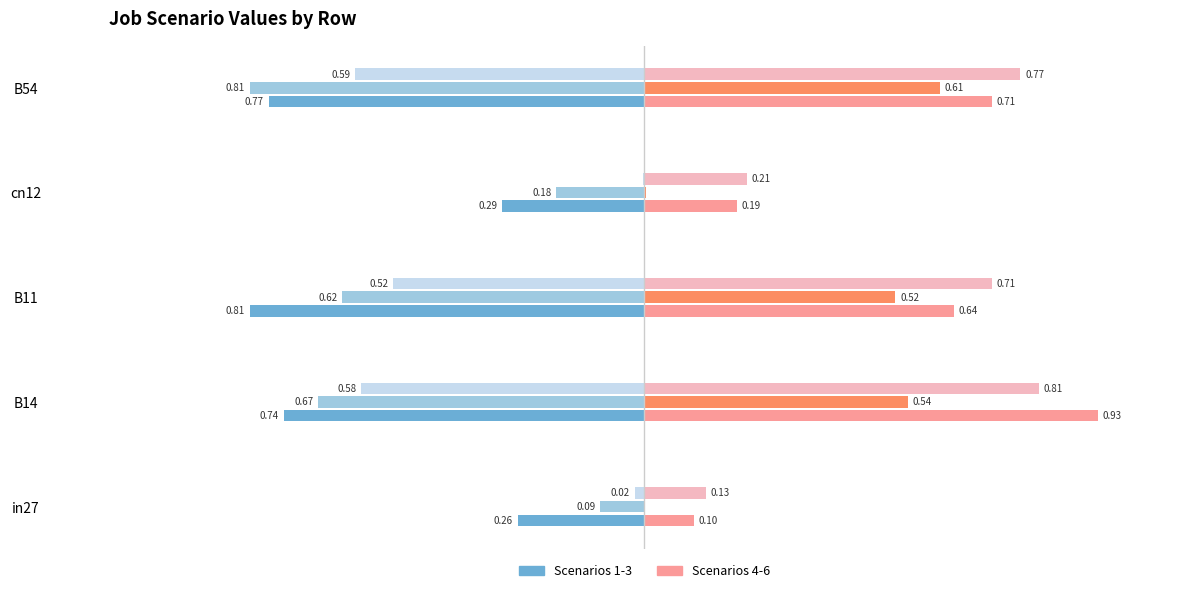

Reading right to left, extract all data points from this chart.

job351_scenario3_655: B54=0.8	cn12=0.3	B11=0.8	B14=0.7	in27=0.3
job366_scenario1_682: B54=0.8	cn12=0.2	B11=0.6	B14=0.7	in27=0.1
job367_scenario0_684: B54=0.6	cn12=0.0	B11=0.5	B14=0.6	in27=0.0
job370_scenario2_689: B54=0.7	cn12=0.2	B11=0.6	B14=0.9	in27=0.1
job371_scenario0_690: B54=0.6	cn12=0.0	B11=0.5	B14=0.5	in27=0.0
job372_scenario2_692: B54=0.8	cn12=0.2	B11=0.7	B14=0.8	in27=0.1